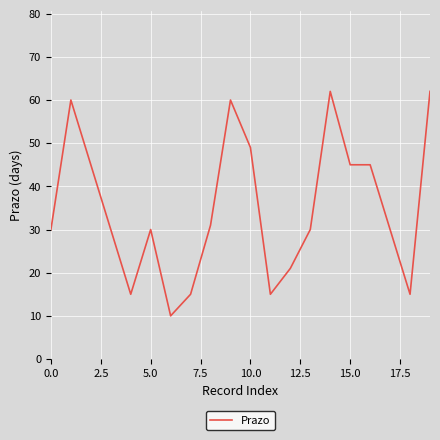

Count the number of data series in this chart.

1